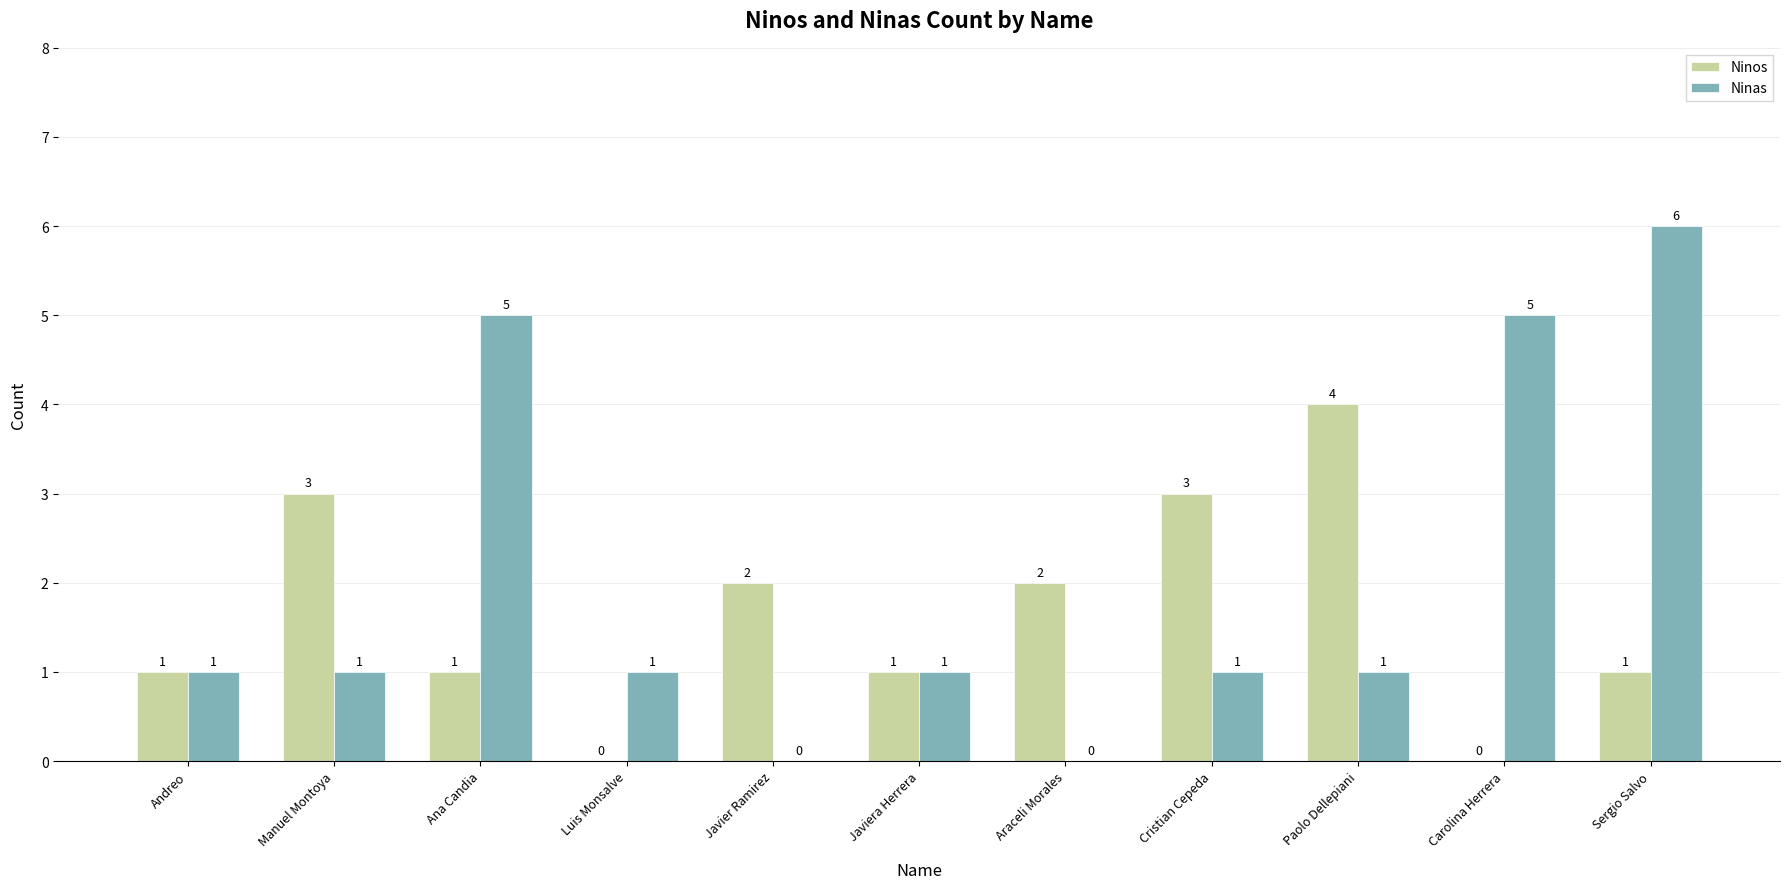

Which series changed the most between Javiera Herrera and Carolina Herrera?

Ninas